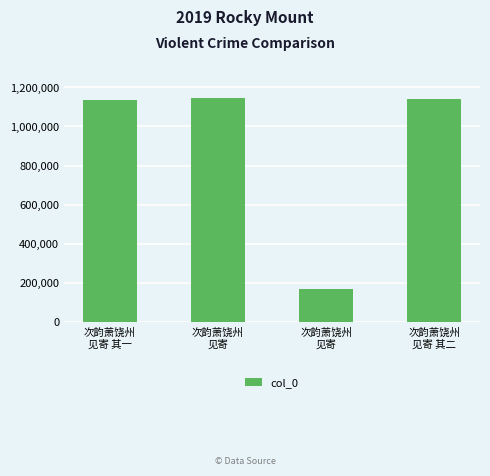

Does the chart contain stacked bars?

No